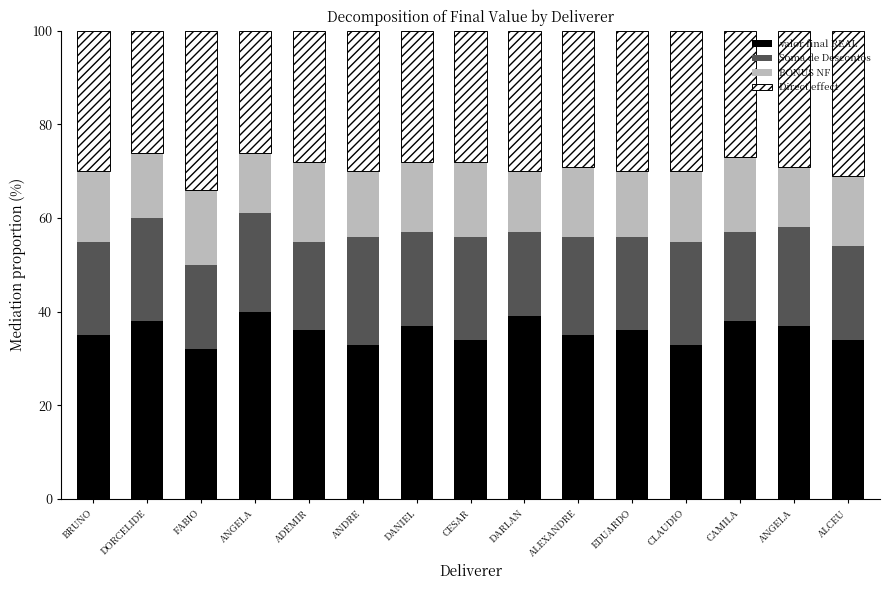

True or false: Soma de Descontos has a value of 22 at CESAR.

True